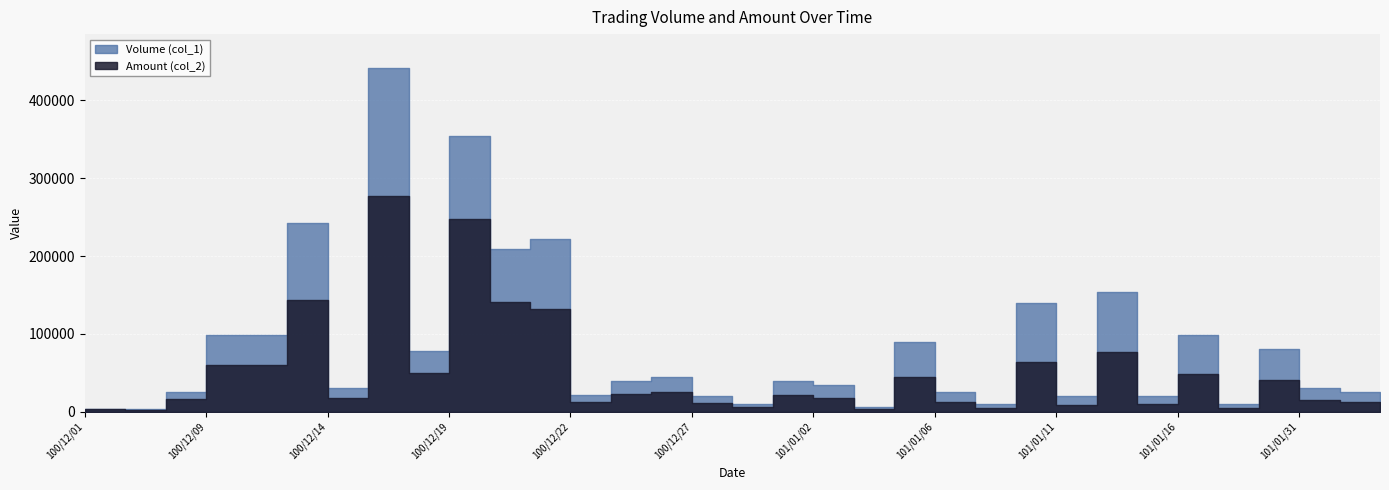

True or false: Amount (col_2) has more than 2 points higher than both neighbors.

True